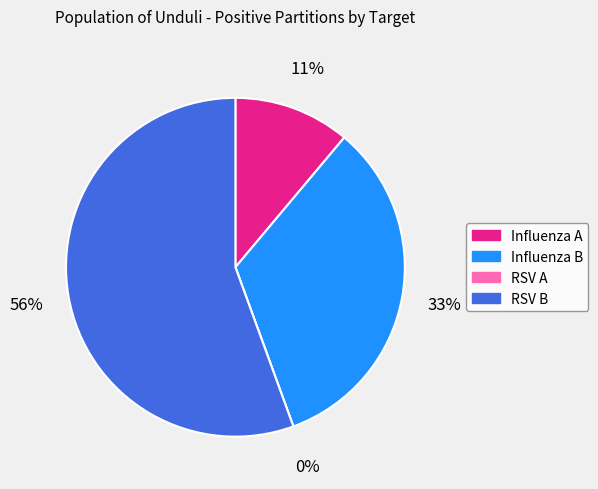

How many segments does this pie chart have?

4